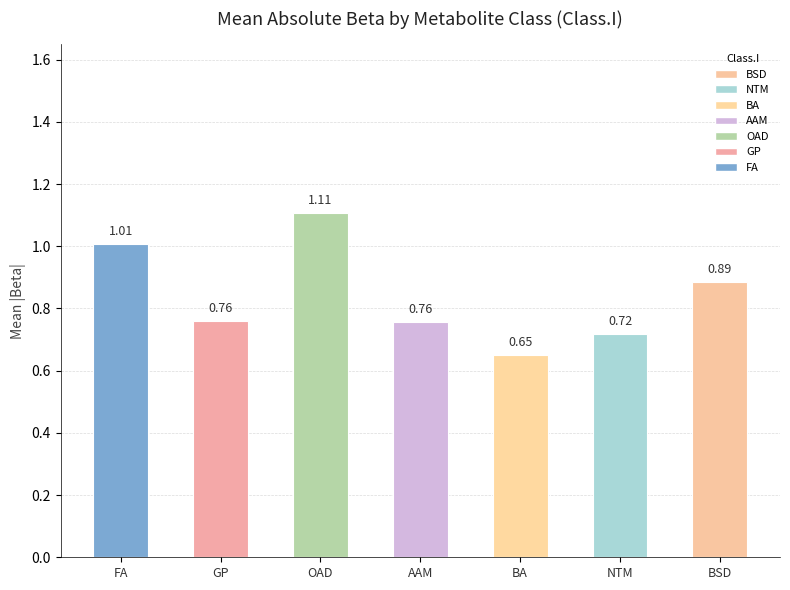

What is the change in value from AAM to BSD?

+0.1